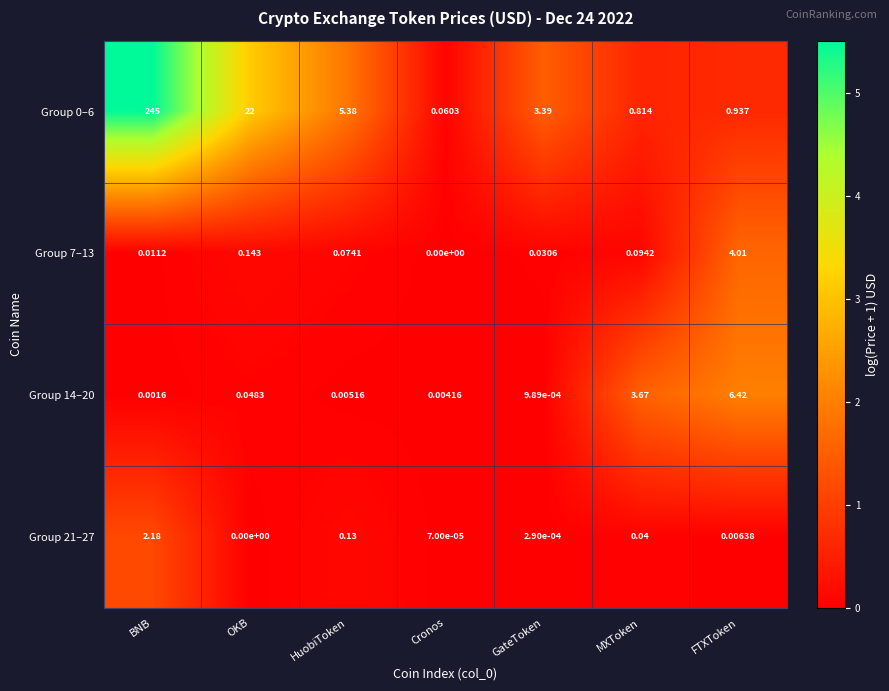

What is the difference between the highest and lowest values at GateToken?

3.4